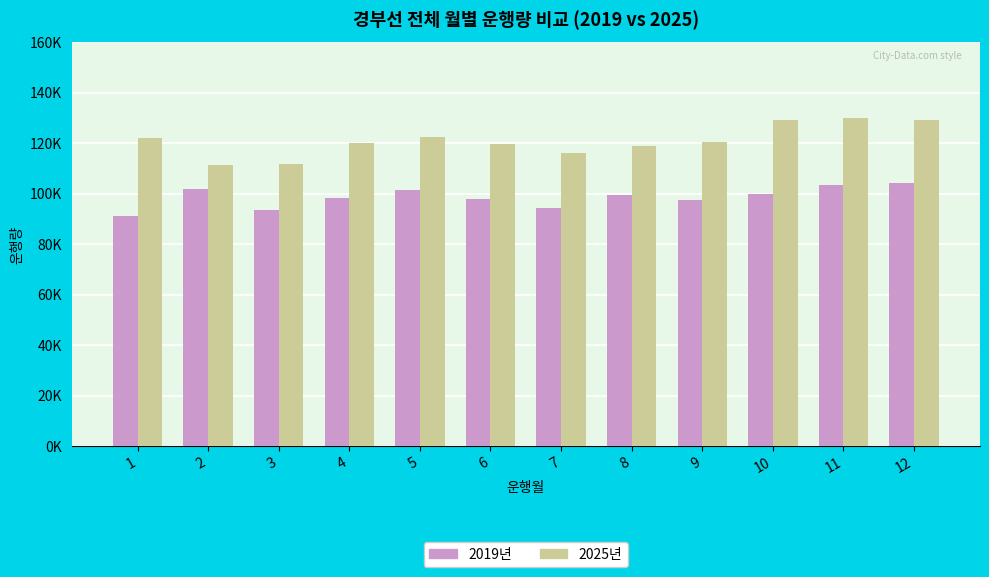

Does the chart contain stacked bars?

No